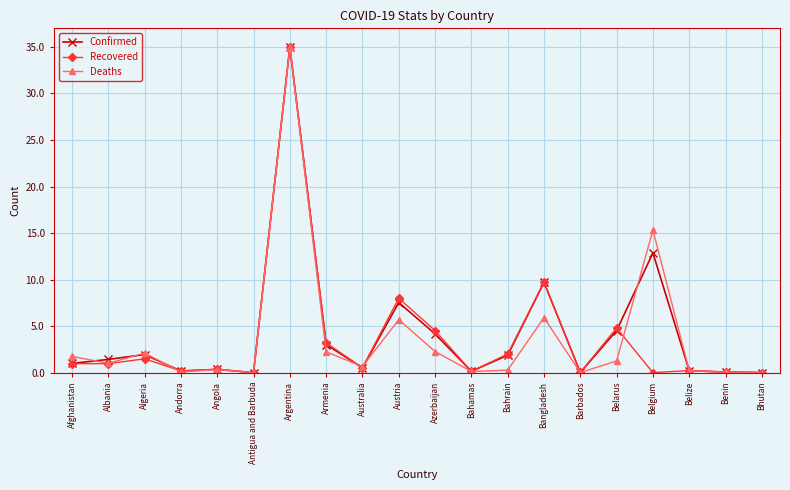

True or false: Confirmed and Deaths cross at least once.

True